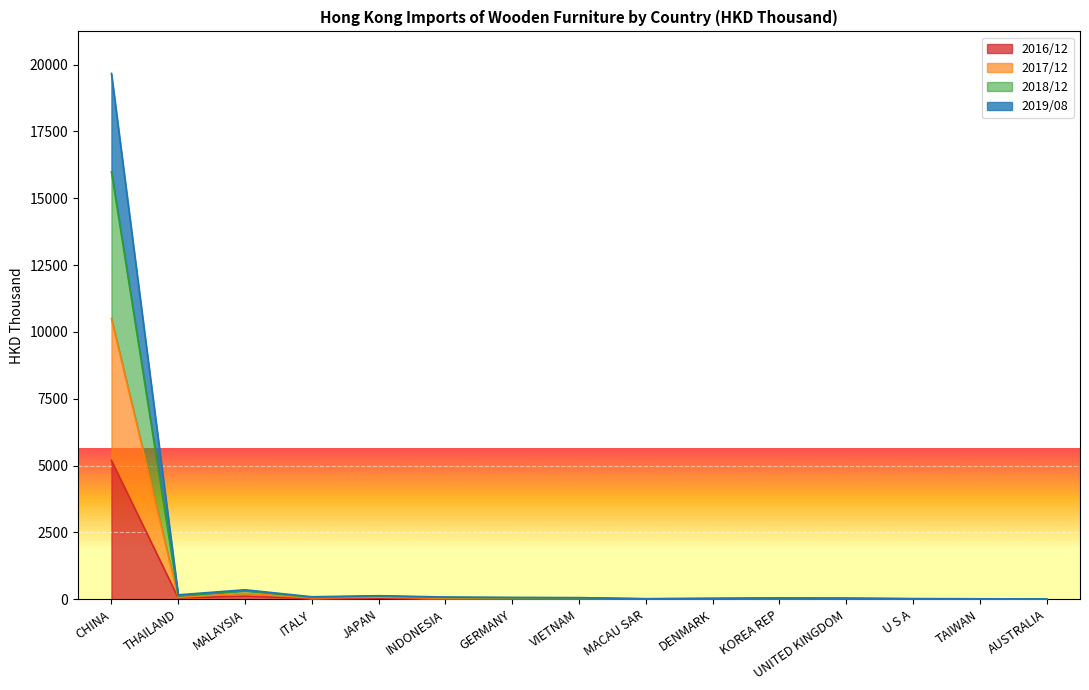

Count the number of categories in the chart.

15